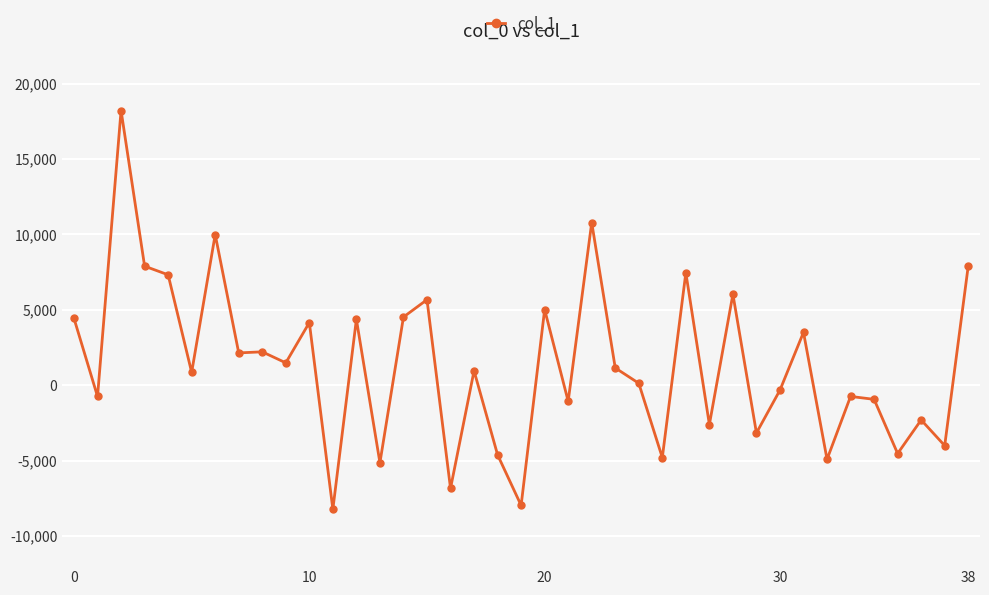

What is the value of the 18th point from the left?

957.0